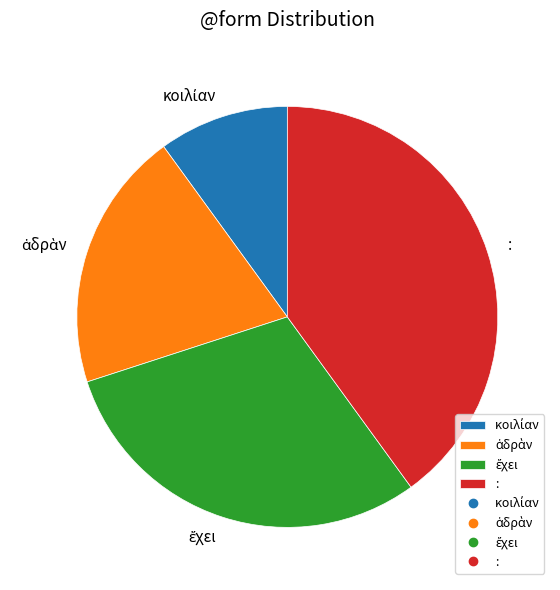

Count the number of slices in the pie.

4